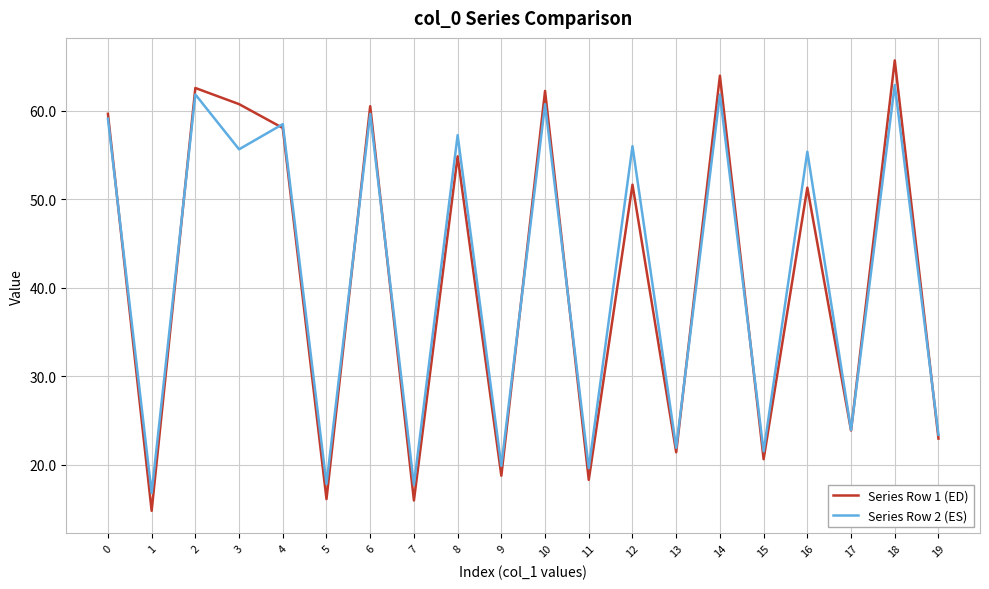

What is the total value across all series at 1?

31.6